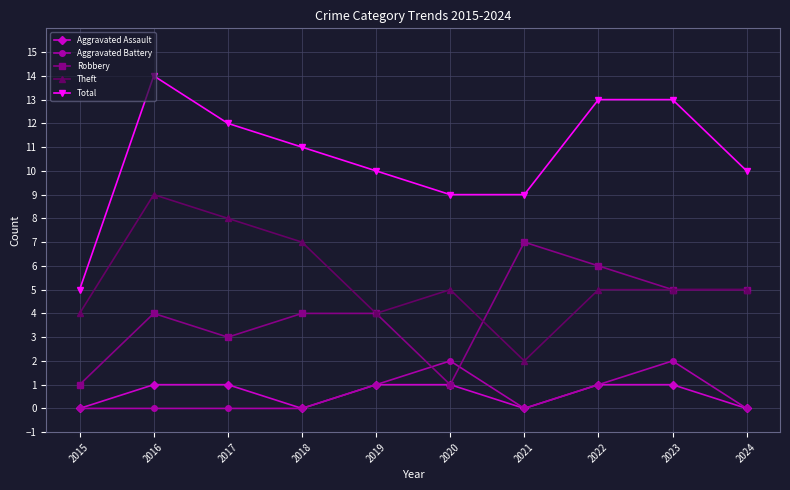

What is the average value of the Aggravated Assault series?

1